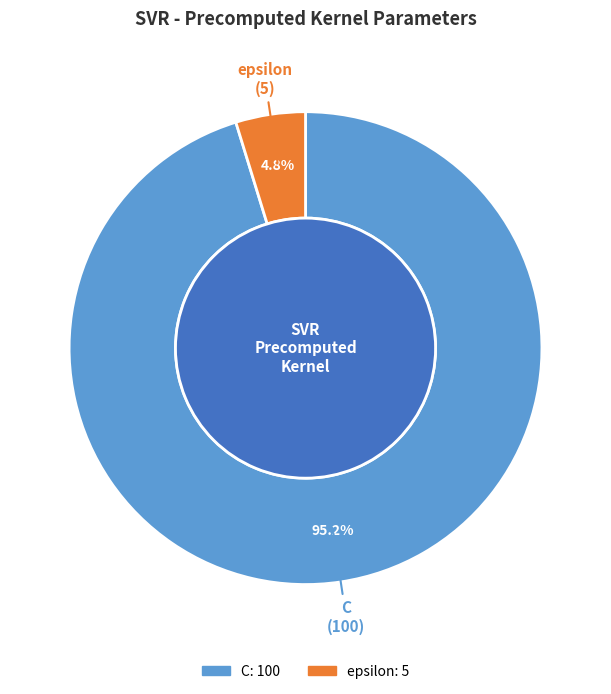

Is it true that C is 95% of the pie?

True